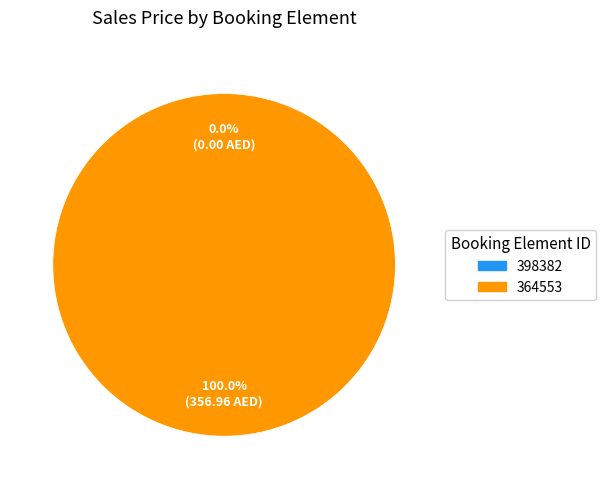

Does any single category account for the majority?

Yes